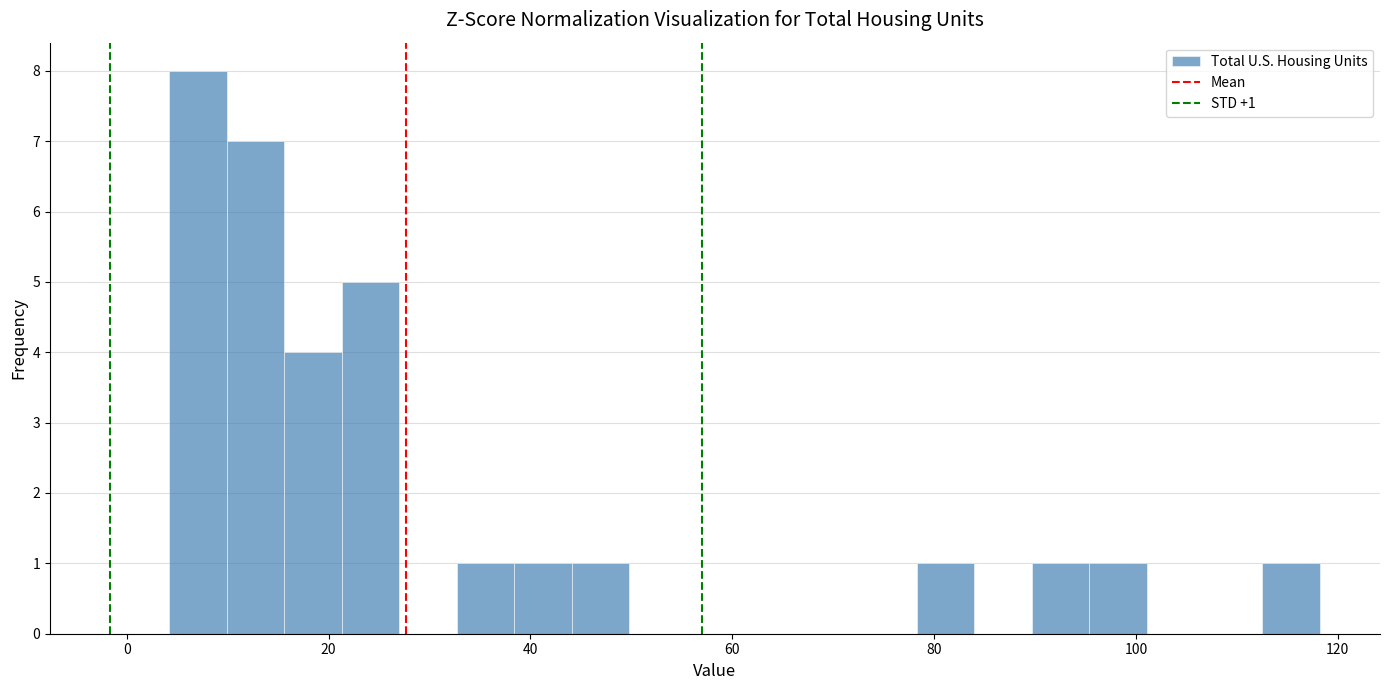

Around what value on the x-axis is the tallest bar? Give the approximate position of its centre, as read against the axis.

8